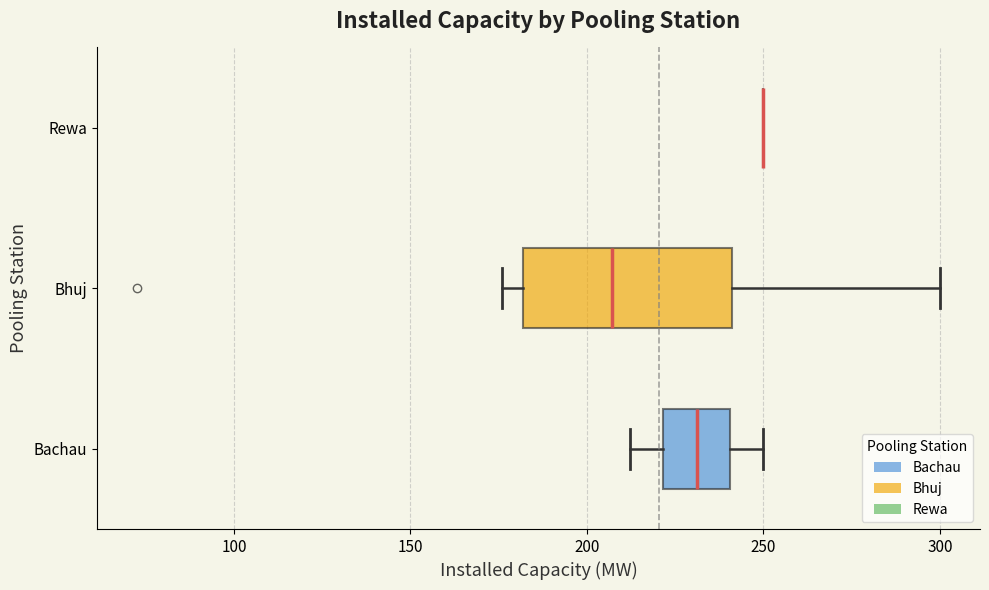

Which box is the widest, from its left edge to its right edge?

Bhuj